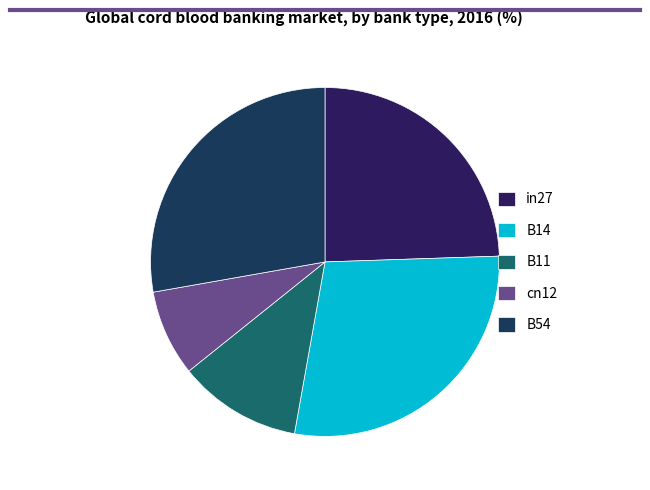

Which slice is the smallest?

cn12